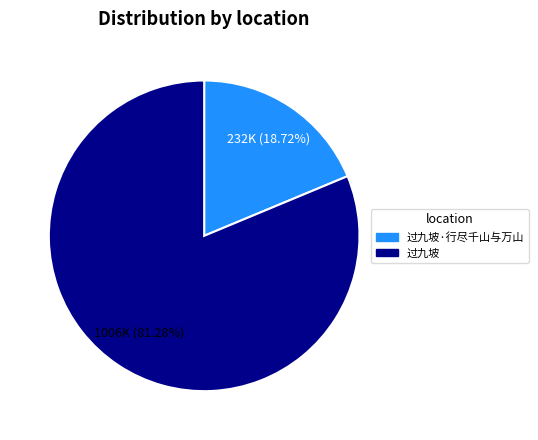

Is there a majority slice in this chart?

Yes